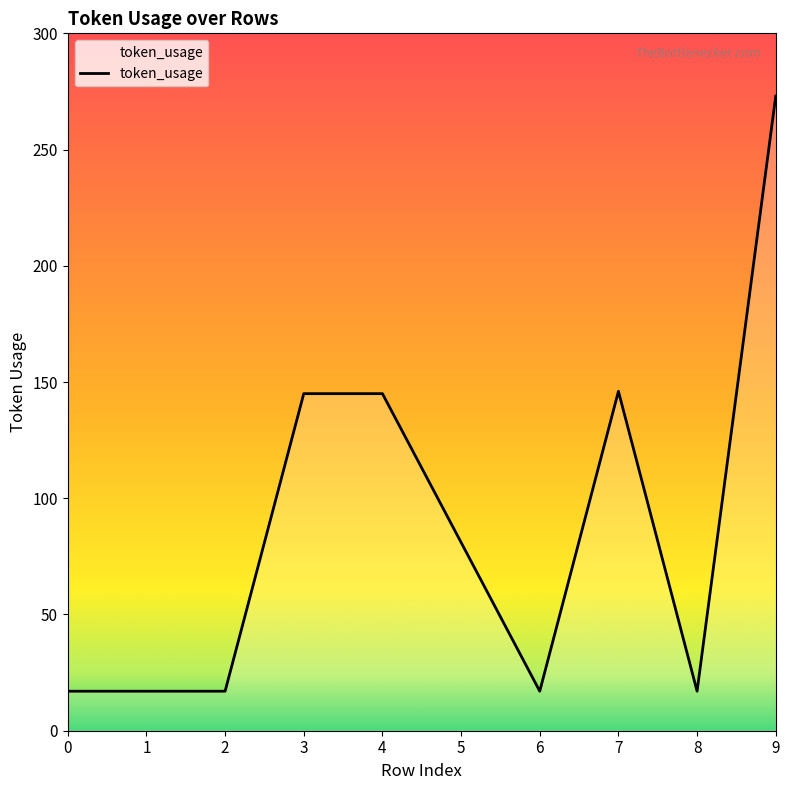

Where does the data first go above 81?

3